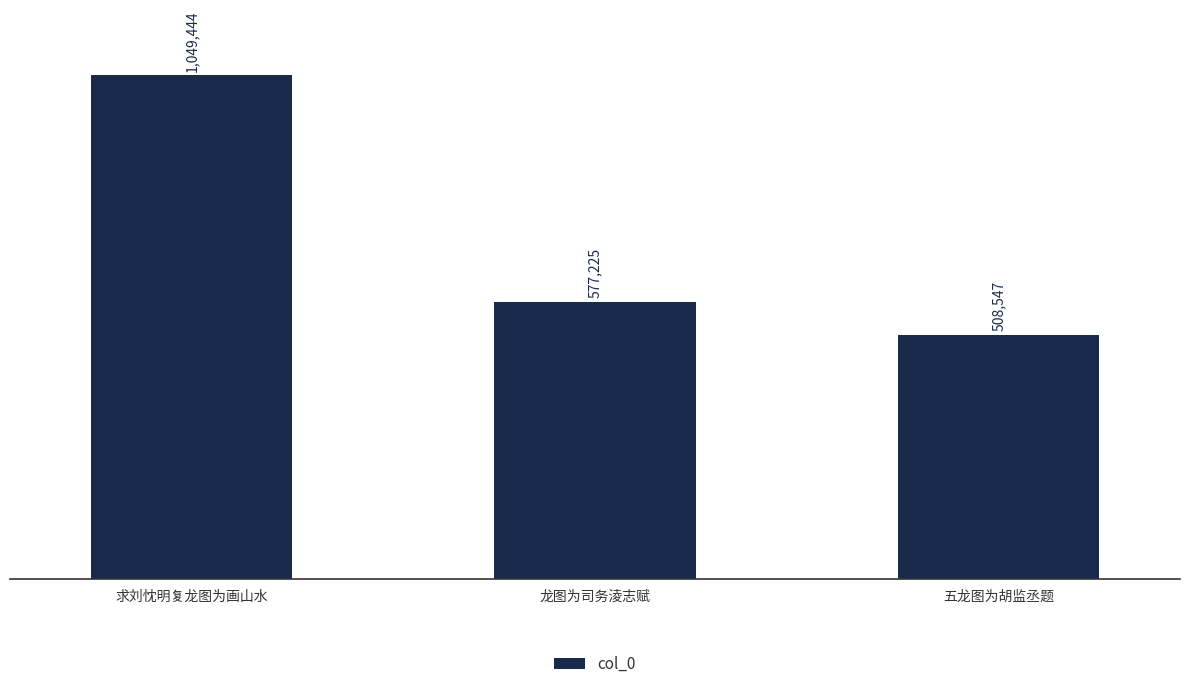

The value at 求刘忱明复龙图为画山水 is 1049444. True or false?

True